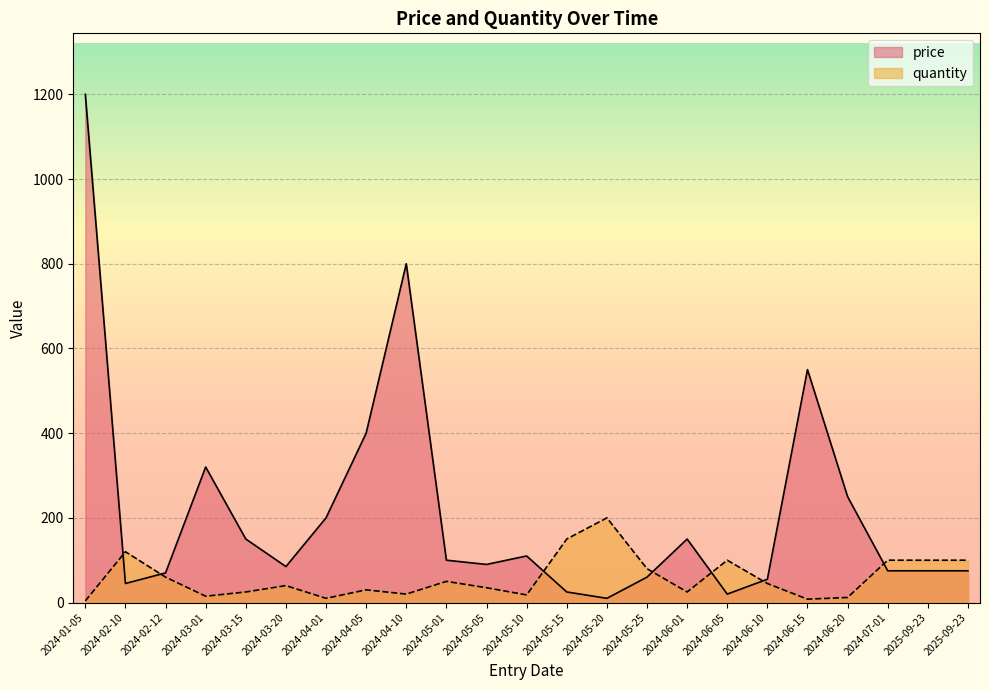

How many intersections are there between quantity and price?

7